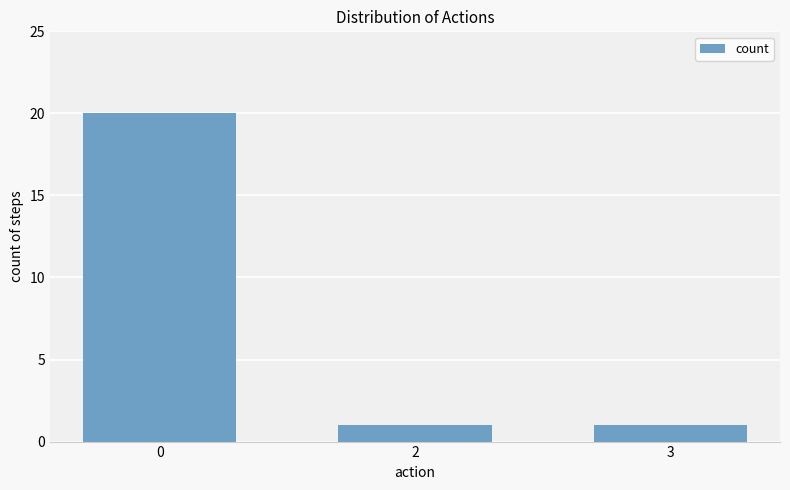

Reading left to right, transcribe all the data shown in this chart.

20	1	1